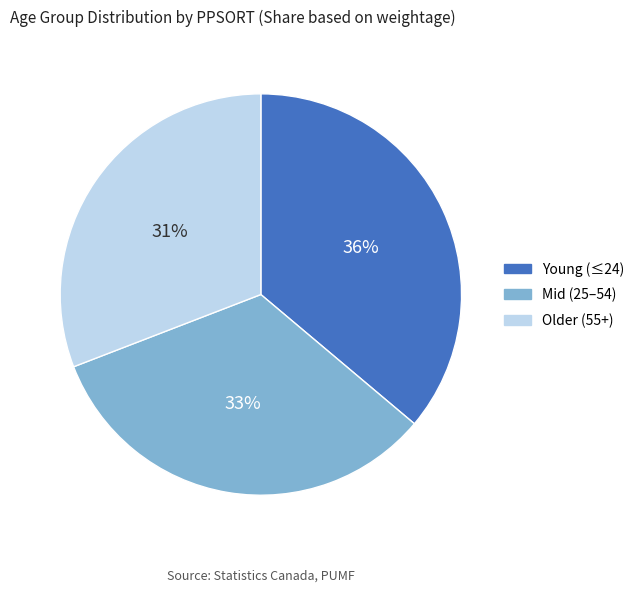

To the nearest percent, what is the average slice percentage?

33%